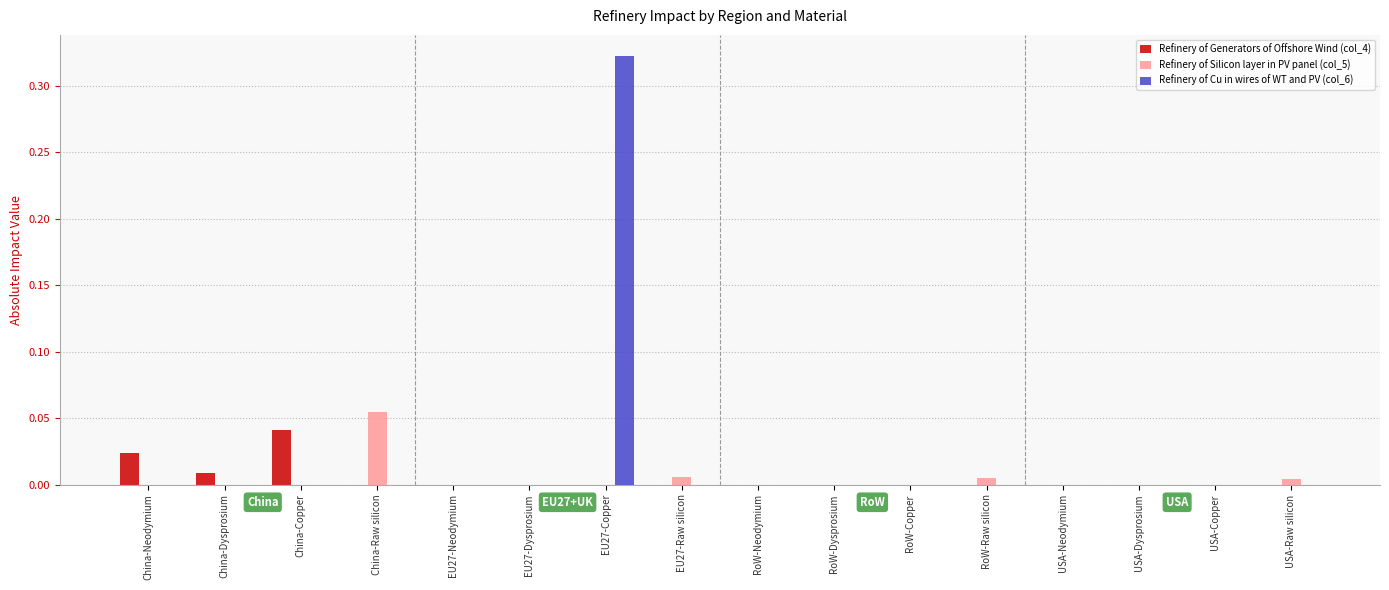

Does the chart contain stacked bars?

No